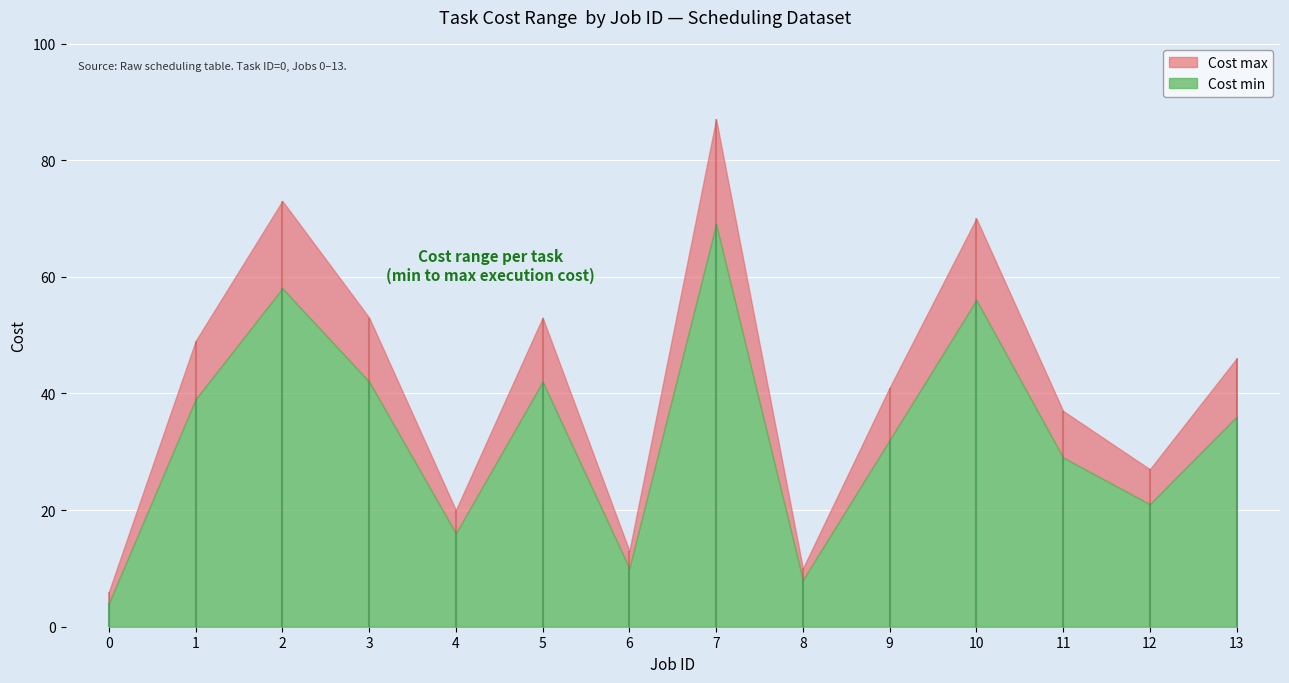

What is the average value of the Cost max series?

42